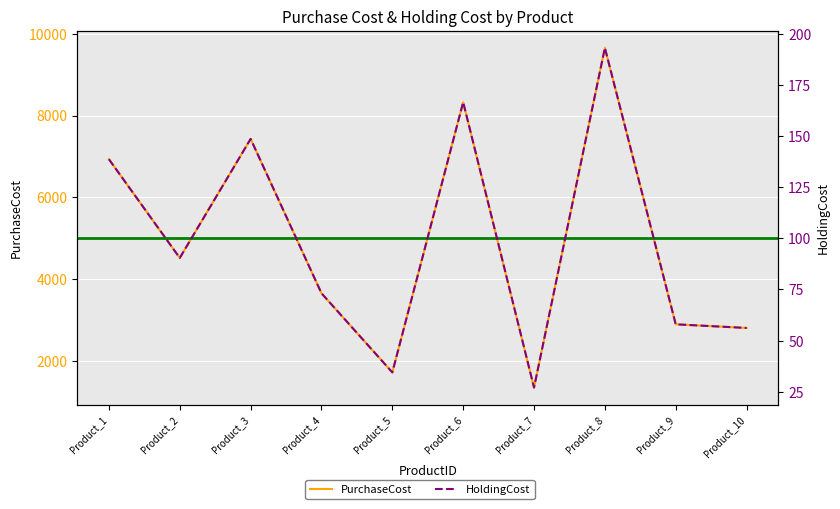

At which category does PurchaseCost reach its first local valley?

Product_2